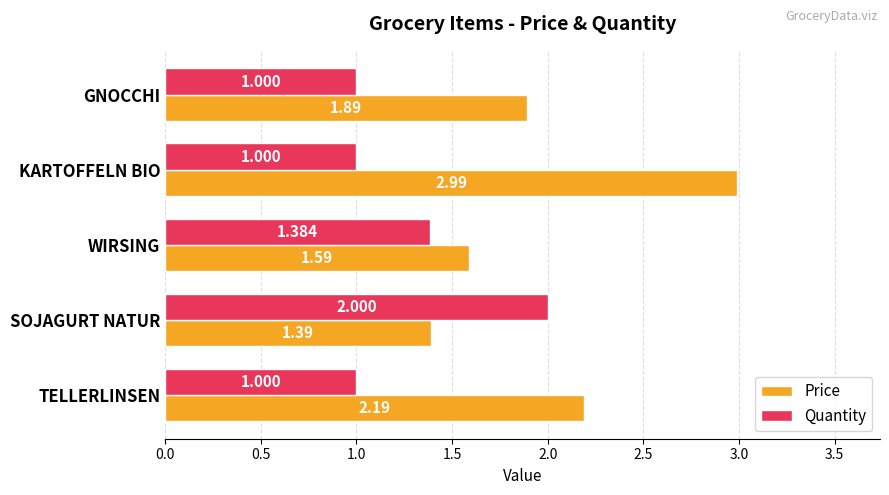

Which category has the highest value across all series?

KARTOFFELN BIO